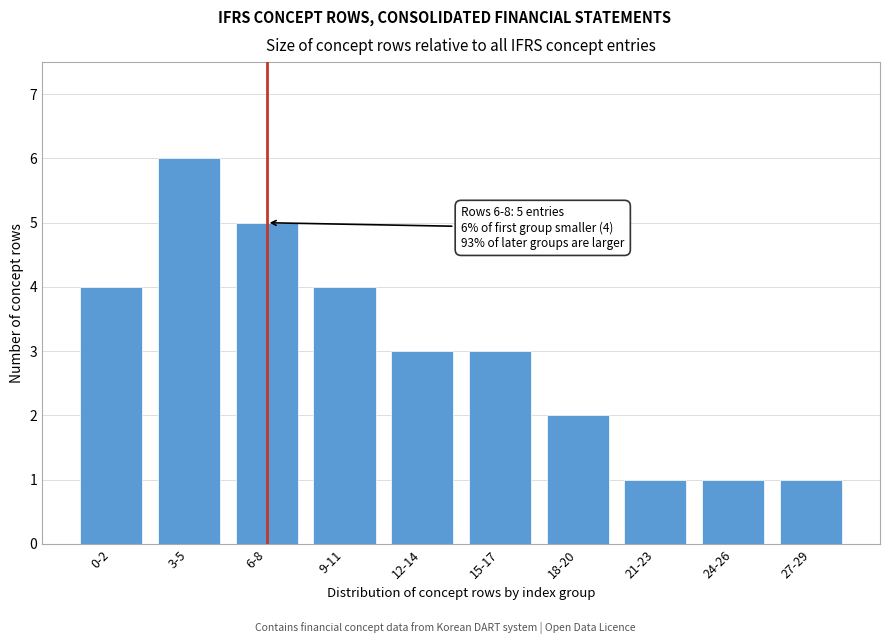

Reading left to right, what are all the values shown in this chart?

0-2=4	3-5=6	6-8=5	9-11=4	12-14=3	15-17=3	18-20=2	21-23=1	24-26=1	27-29=1